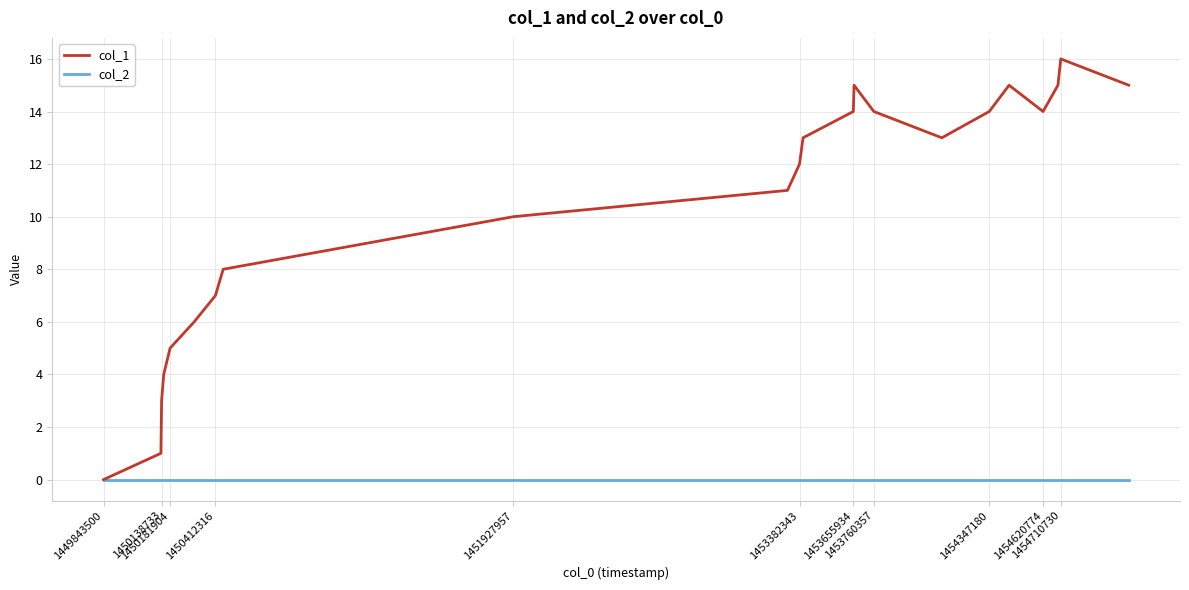

Which series has the largest range (max minus min)?

col_1